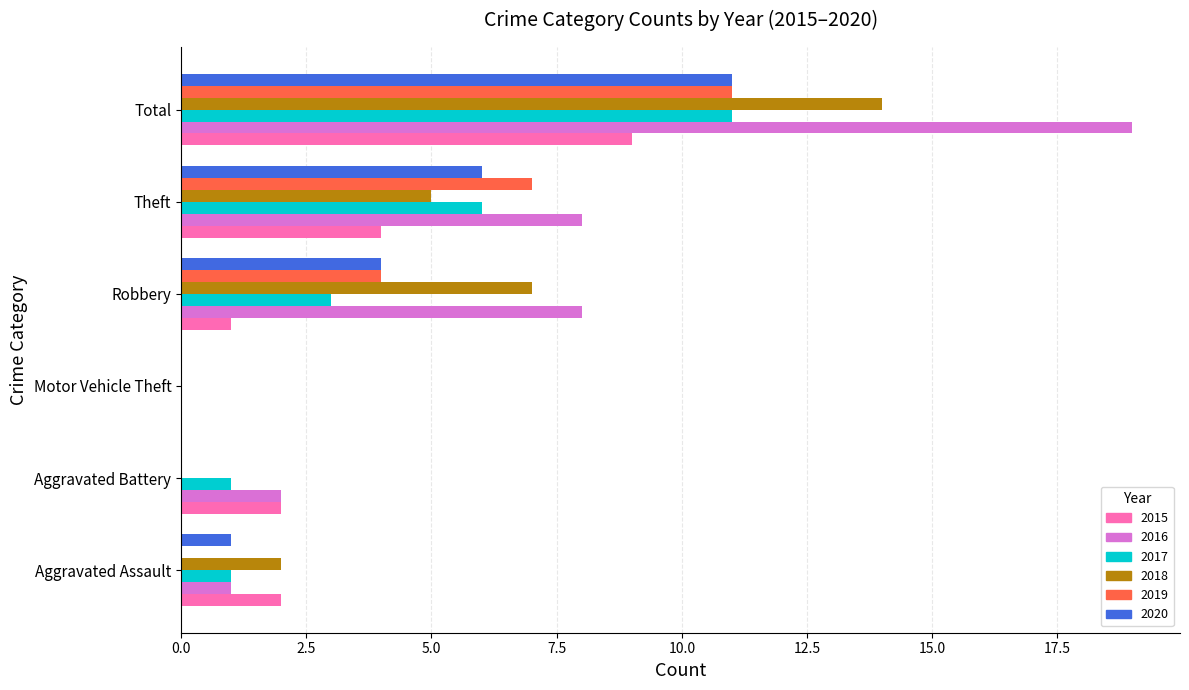

The value of 2019 at Motor Vehicle Theft is 0. True or false?

True